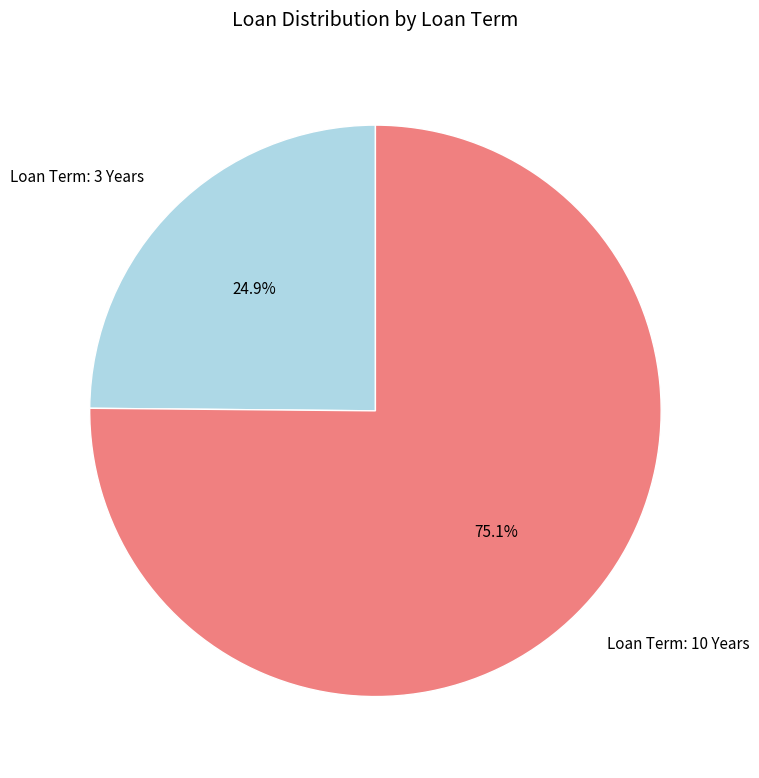

Rank the categories by value from lowest to highest.

Loan Term: 3 Years, Loan Term: 10 Years